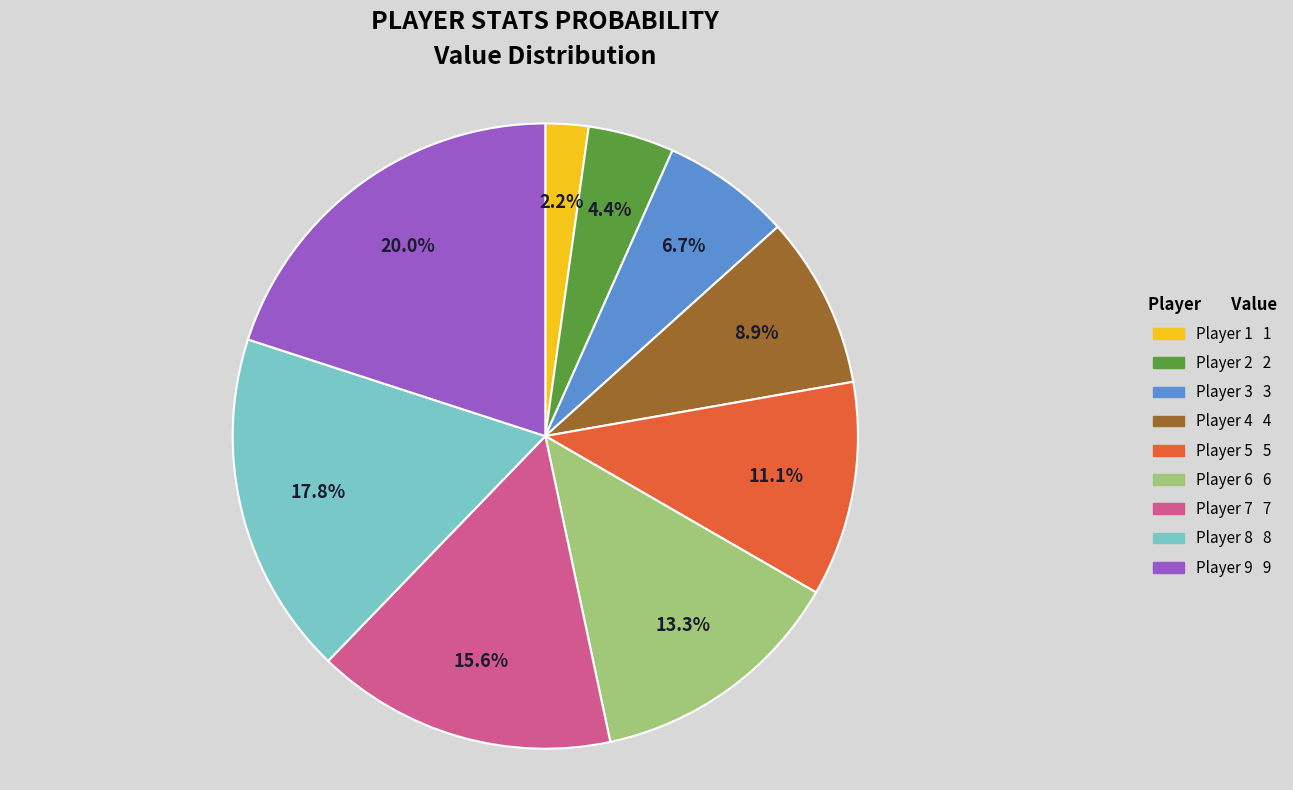

Is there any slice that represents more than half of the pie?

No